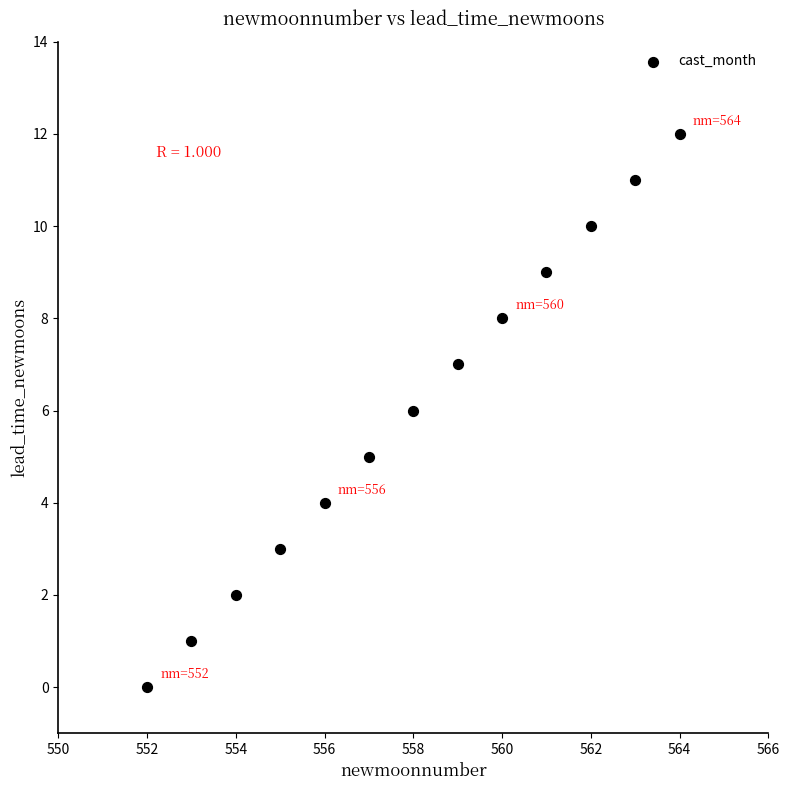

What is the range of Y values (max minus min)?

12